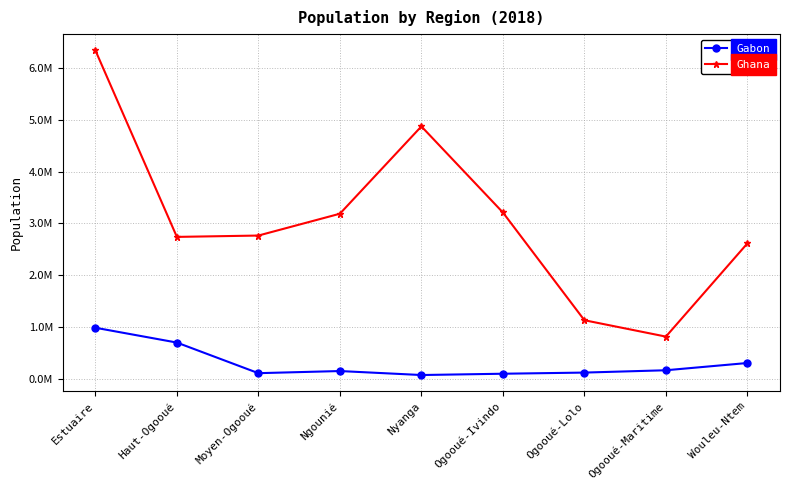

The Ghana series shows 2740287.3 at Haut-Ogooué. True or false?

True